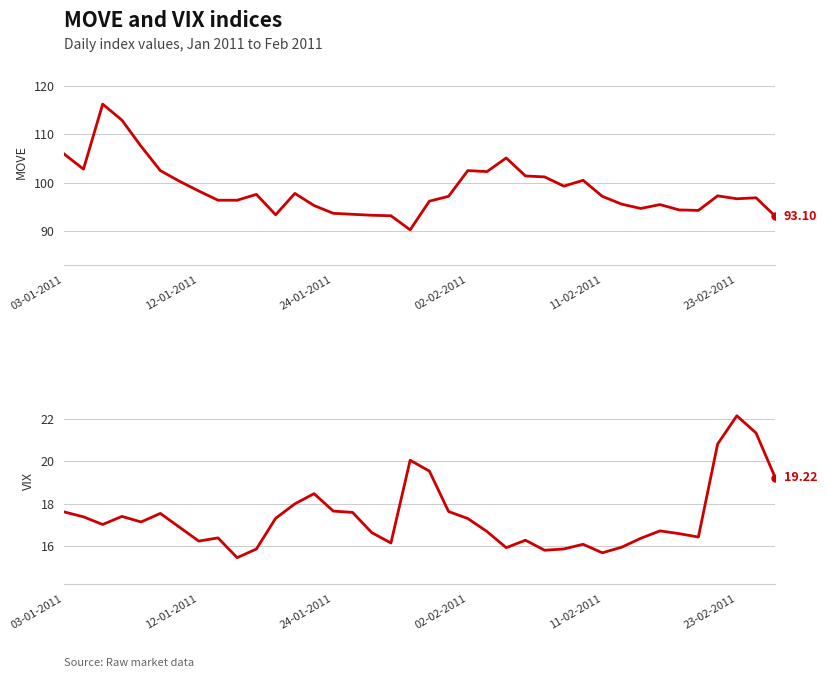

Between 29 and 15, which is larger?

29